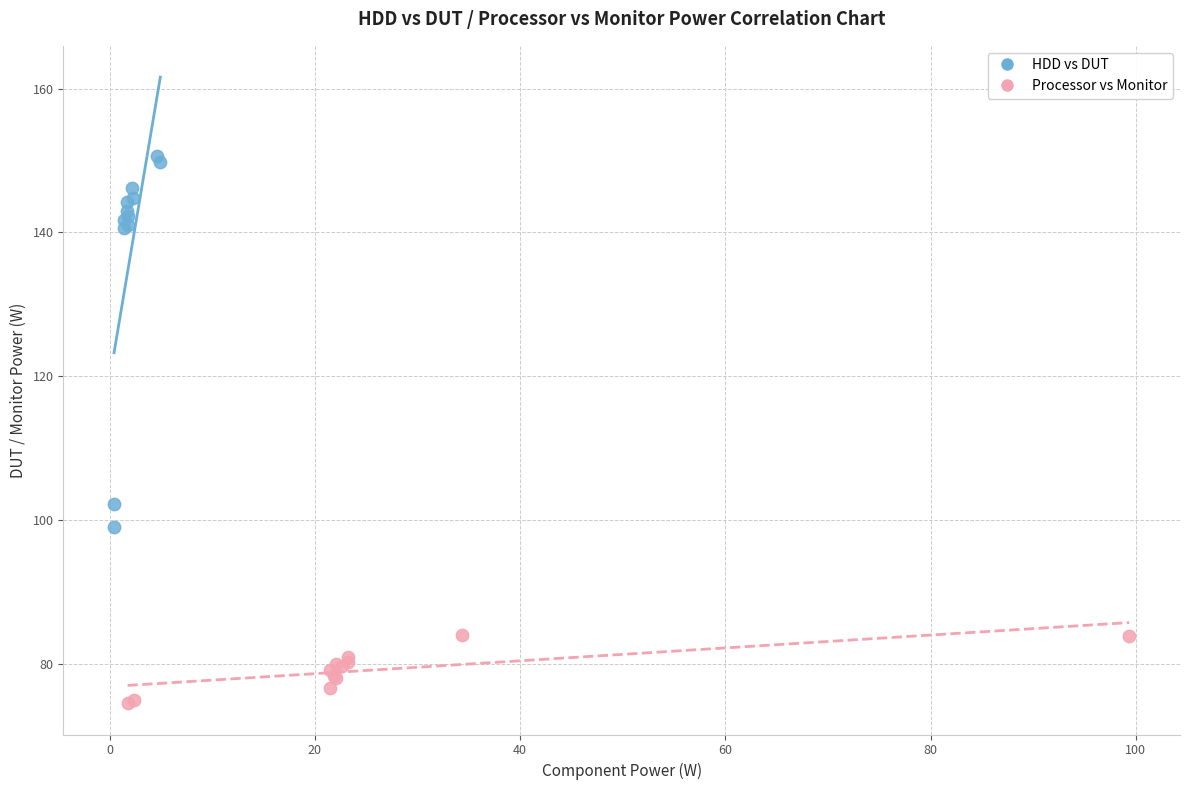

Which series reaches the maximum Y coordinate?

HDD vs DUT